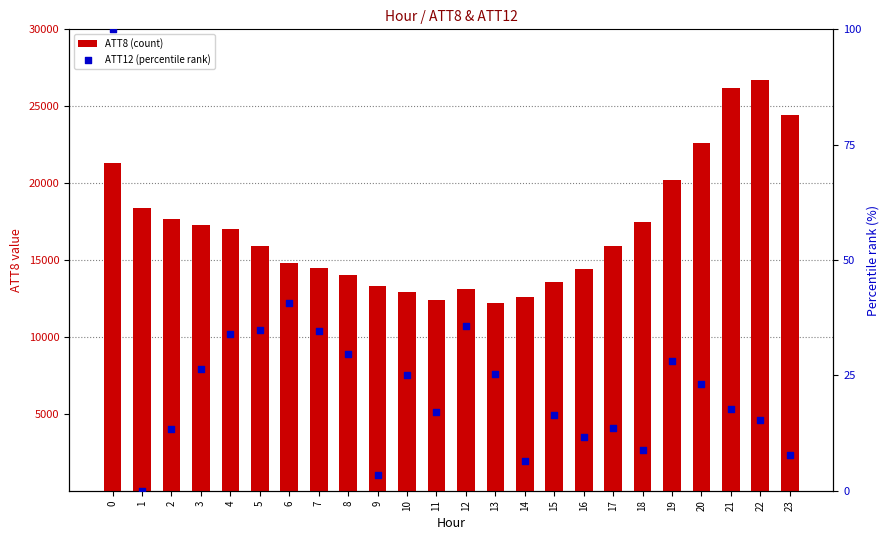

What are all the series names shown in the legend?

ATT8 (count), ATT12 (percentile rank)